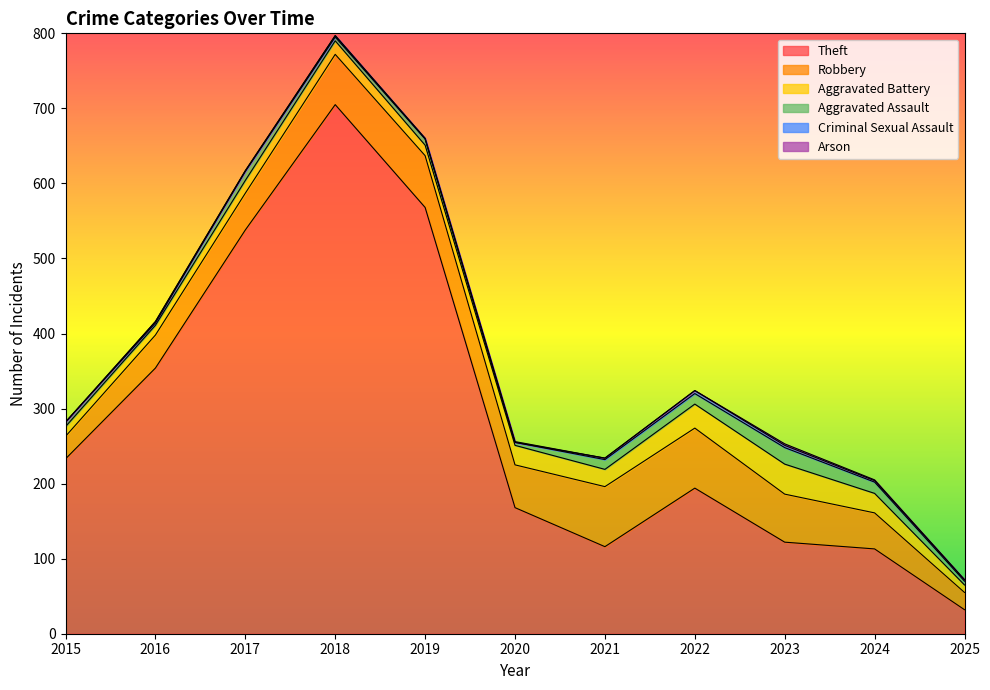

At which category is the sum across all series the highest?

2018